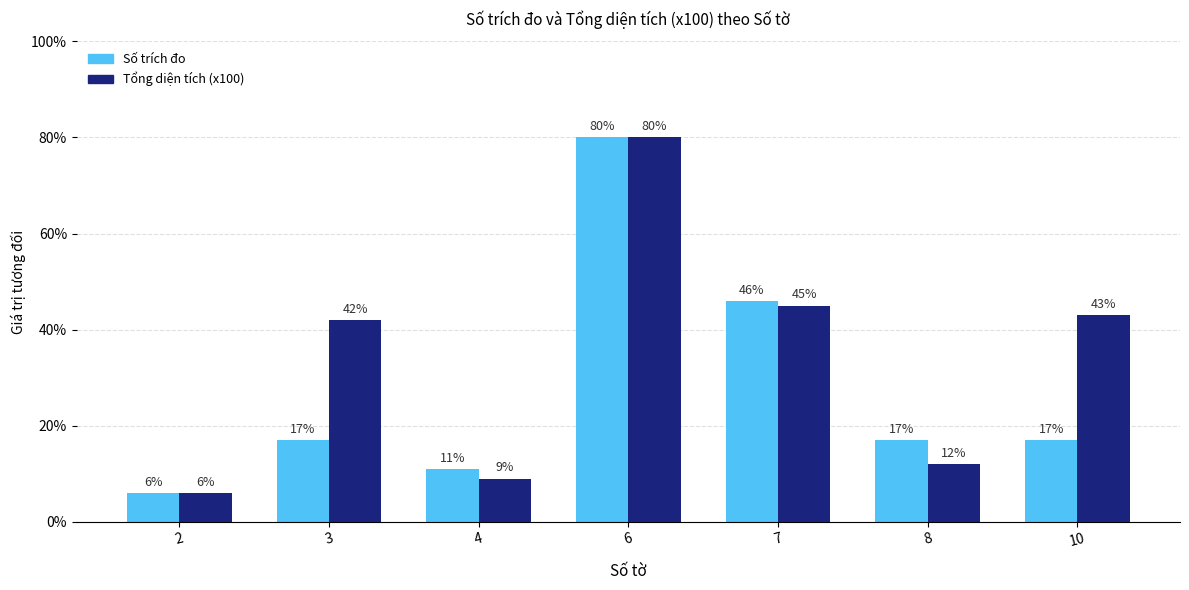

What is the difference between the Số trích đo values at 3 and 6?

63